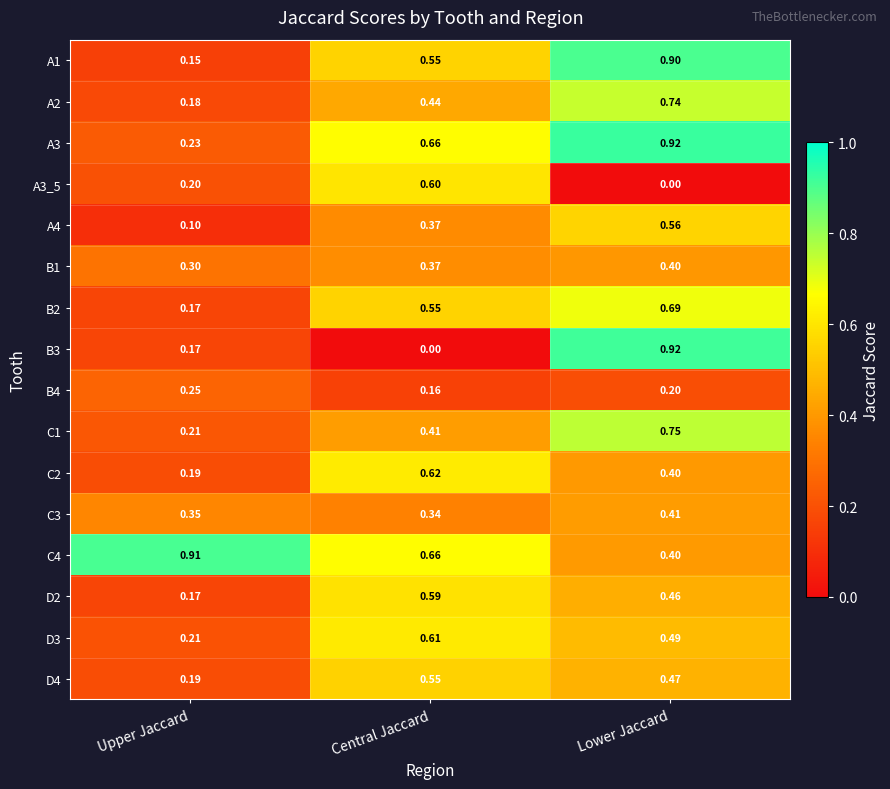

At which category is the sum across all series the highest?

Lower Jaccard